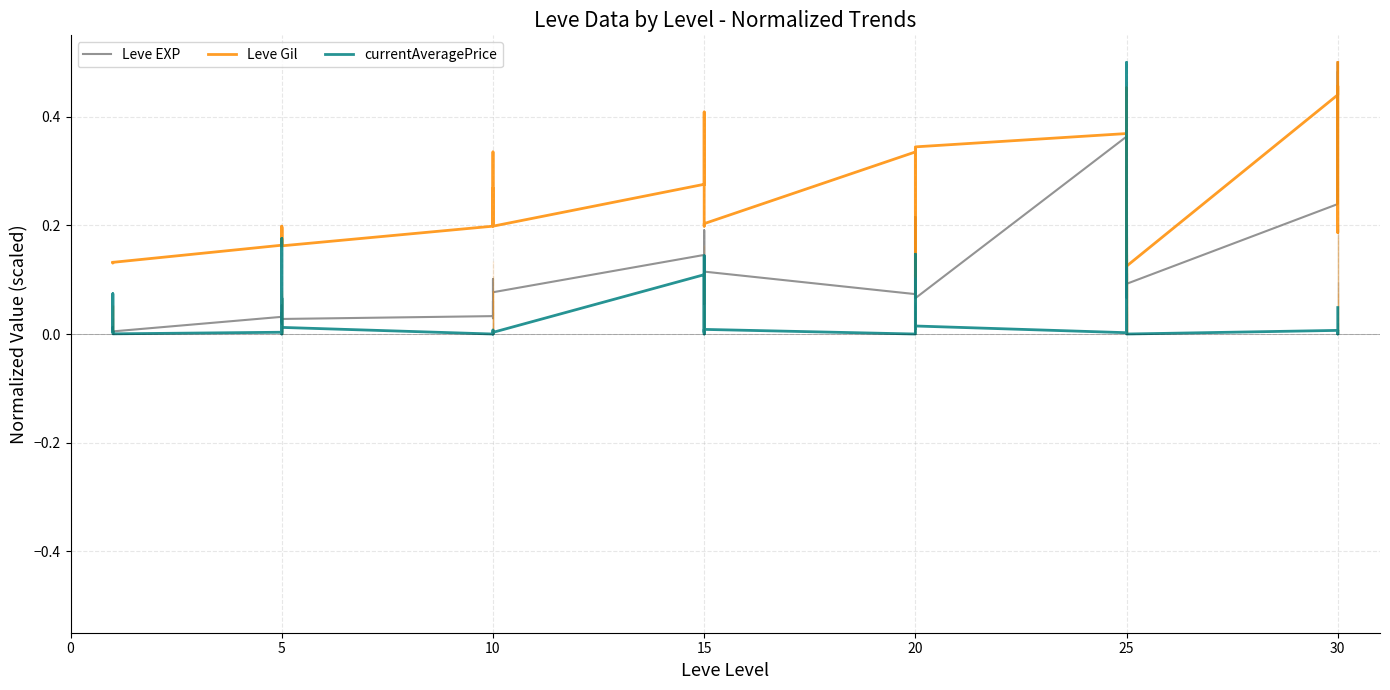

Which series changed the most between 20 and 25?

Leve EXP